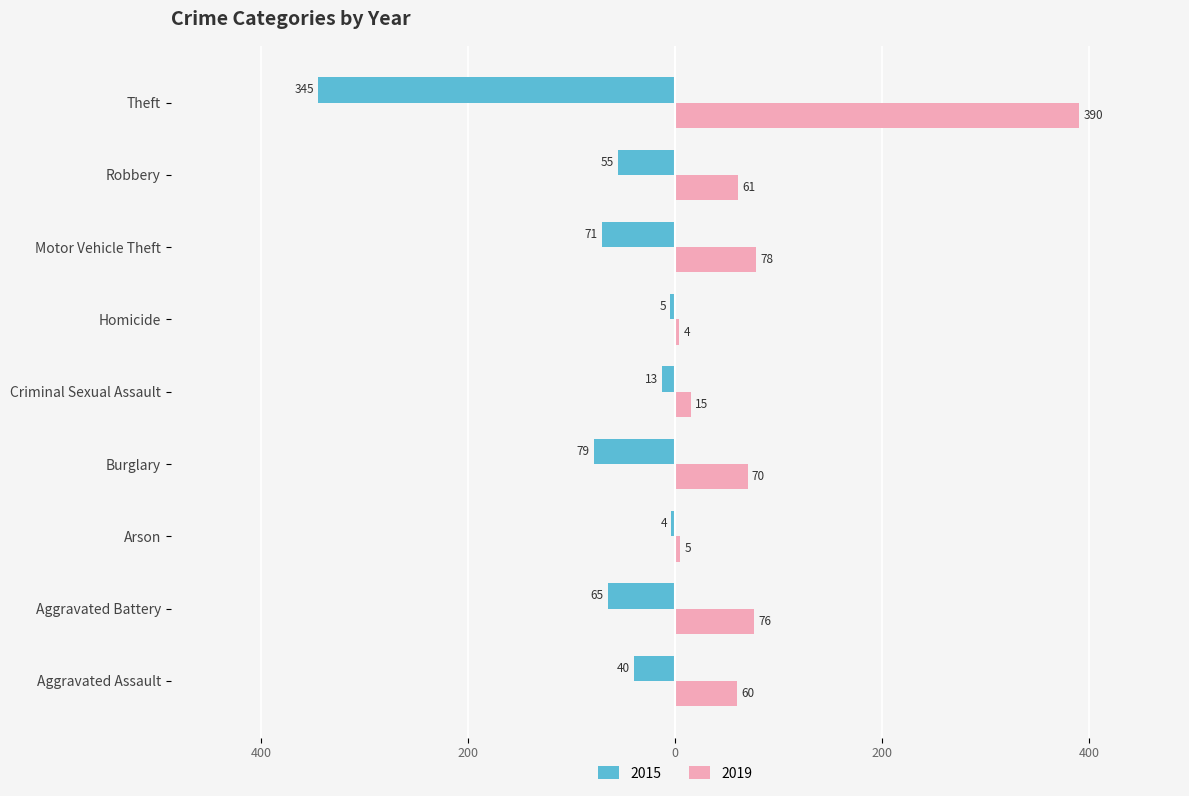

What are all the series names shown in the legend?

2015, 2019